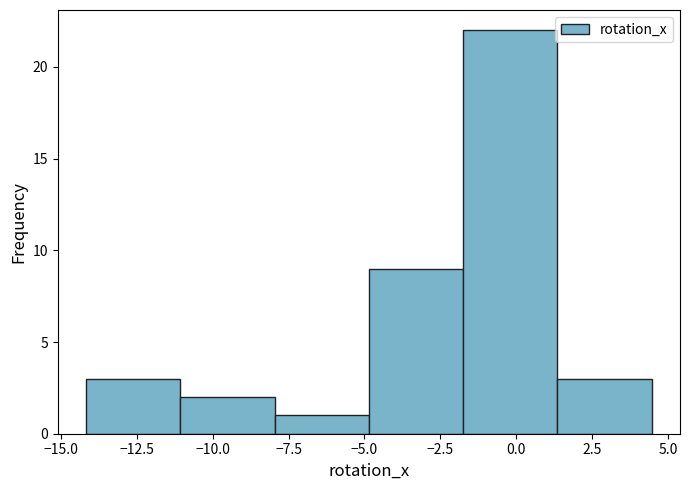

Reading left to right, list every bar in this chart as the range it spans on the x-axis followed by its height. Neither the bar edges nor the heights are printed on the chart, so give them approximately, as read against the axes.

-14.0 to -11.0: 3
-11.0 to -8.0: 2
-8.0 to -5.0: 1
-5.0 to -1.5: 9
-1.5 to 1.5: 22
1.5 to 4.5: 3